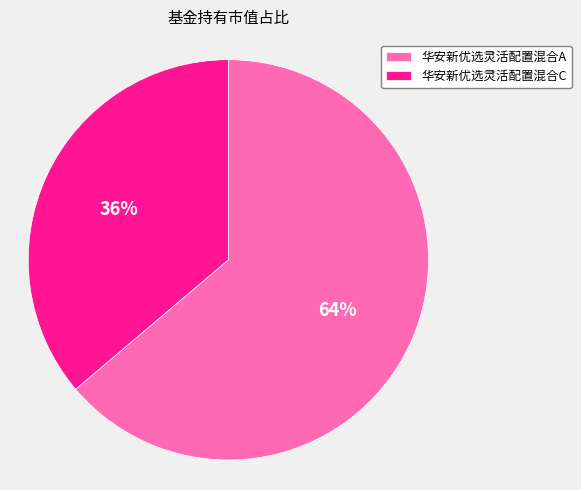

To the nearest percent, what is the difference between the 华安新优选灵活配置混合A and 华安新优选灵活配置混合C slice percentages?

28%